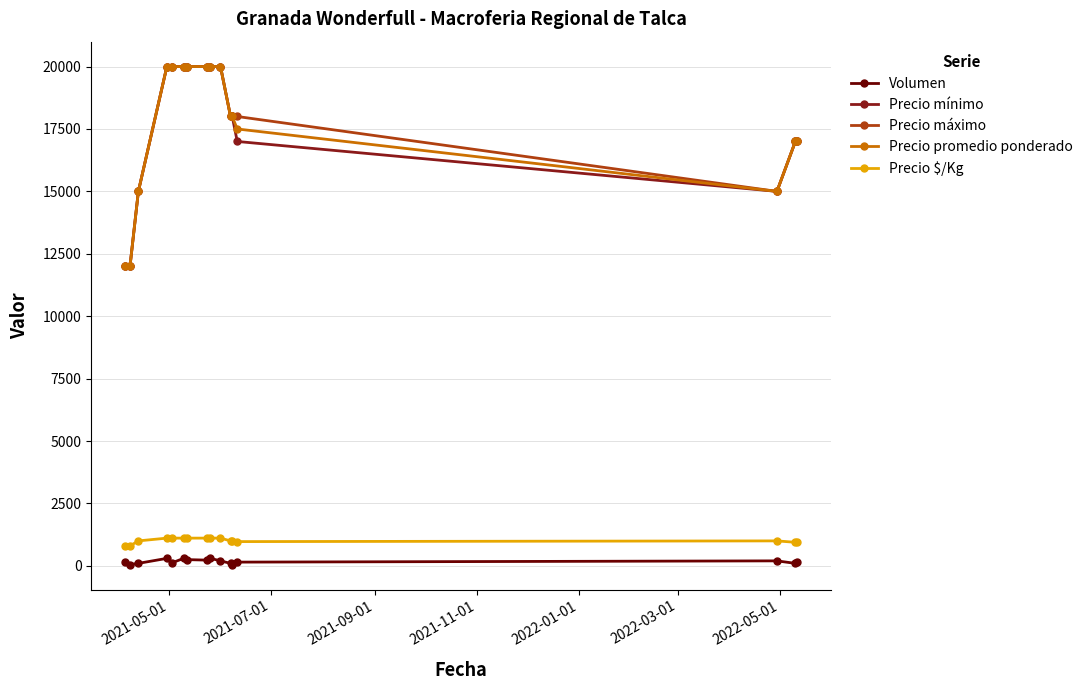

At how many categories does at least one series exceed 9511?

16